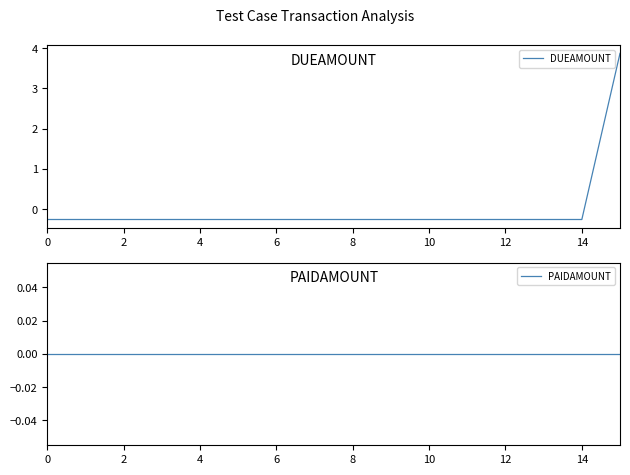

At which category is the sum across all series the highest?

15